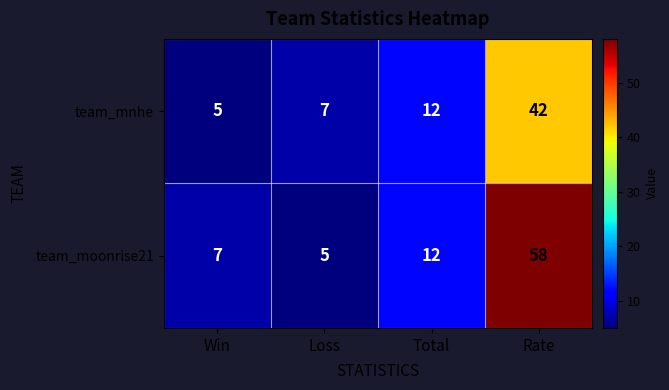

True or false: team_mnhe has a value of 16 at Rate.

False